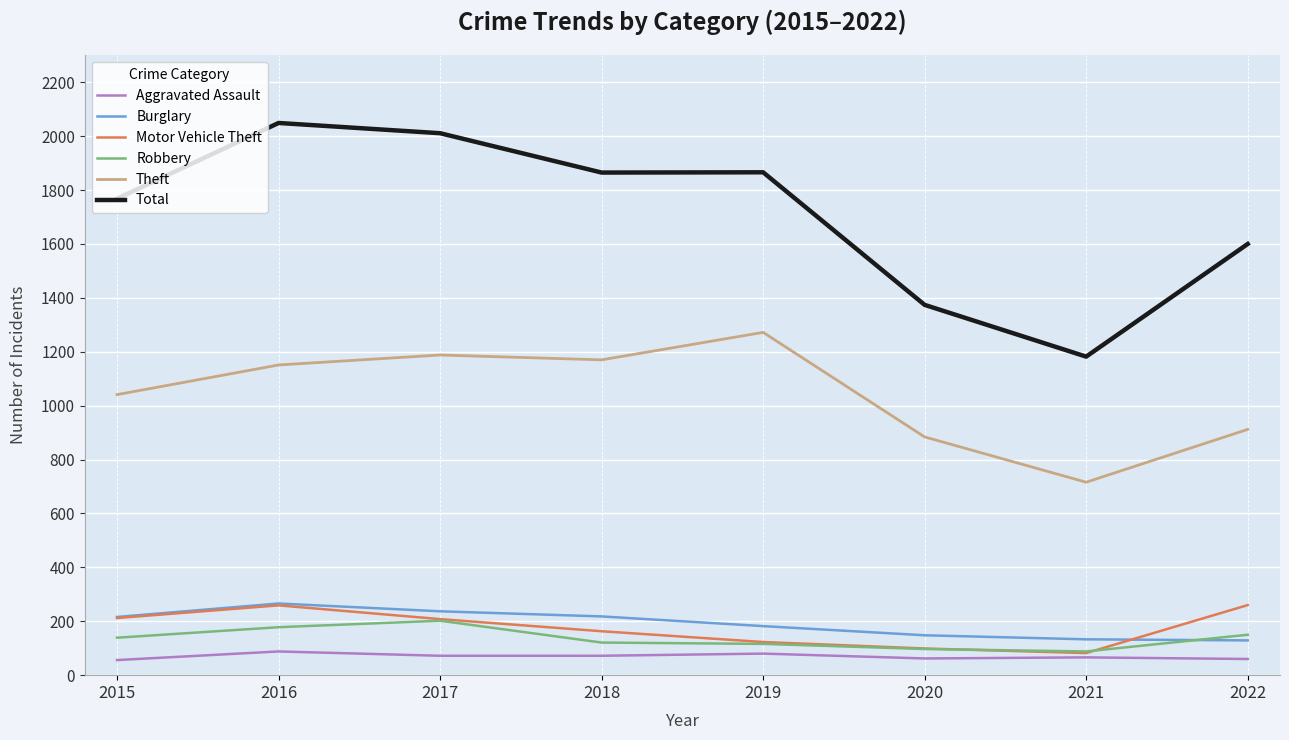

Is the value of Theft at 2022 greater than the value of Robbery at 2021?

Yes